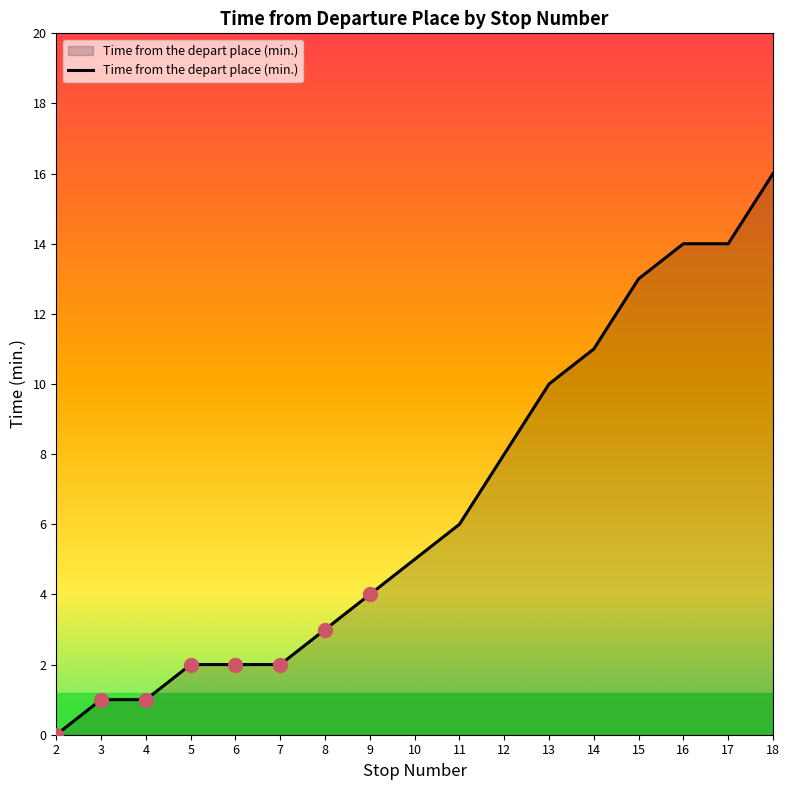

How many values are below 5?

8